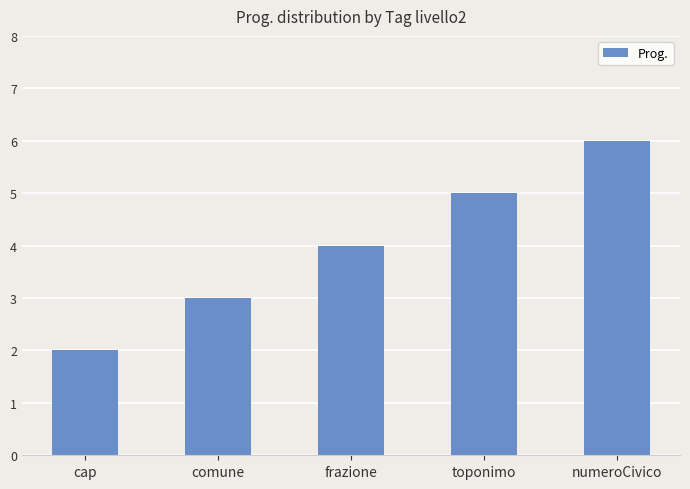

What is the maximum value shown in the chart?

6